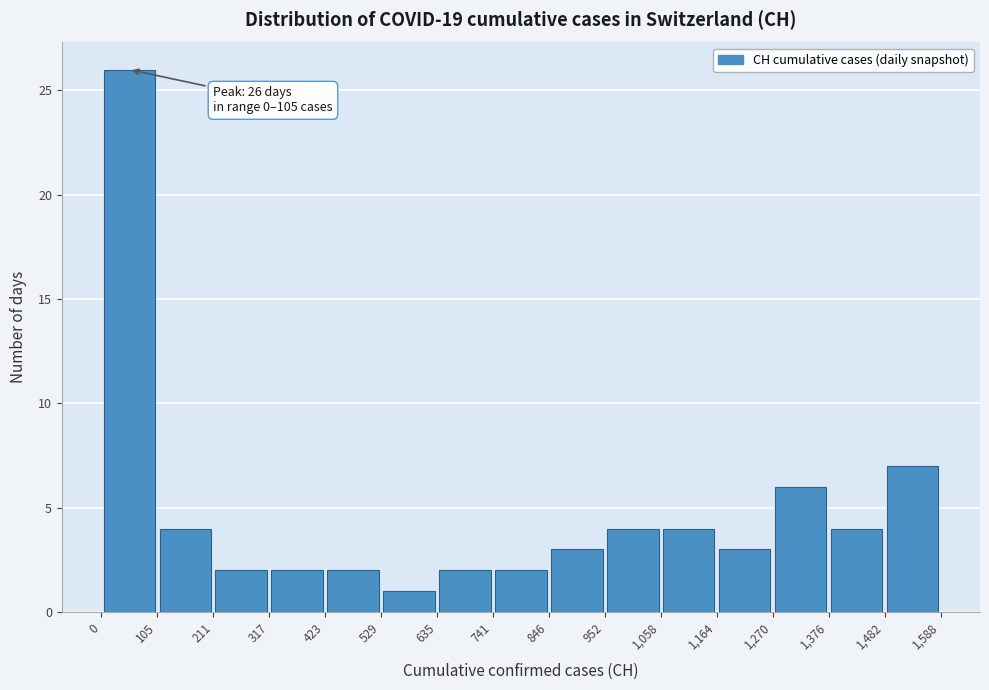

Over which range of the x-axis is the bar tallest?

0 to 105